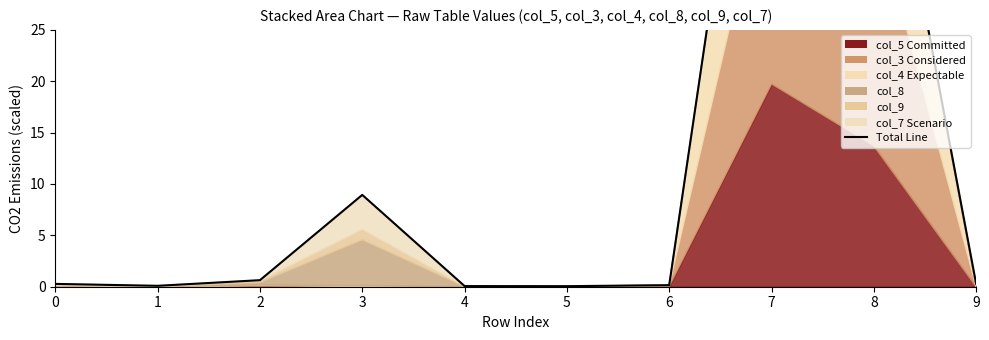

What is the value of the 6th point from the left?

0.1